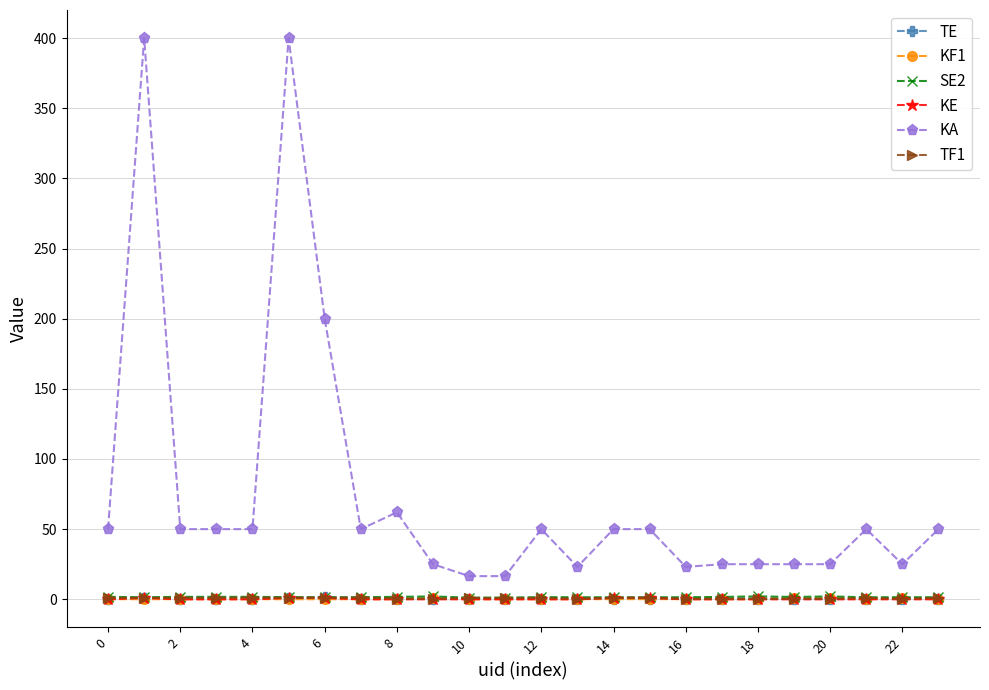

At how many categories does at least one series exceed 157?

3